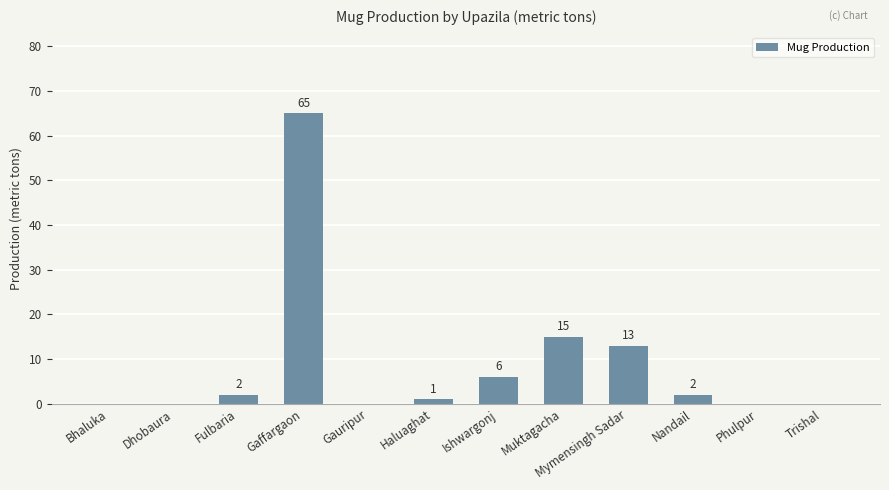

What is the sum of the values at Ishwargonj and Haluaghat?

7